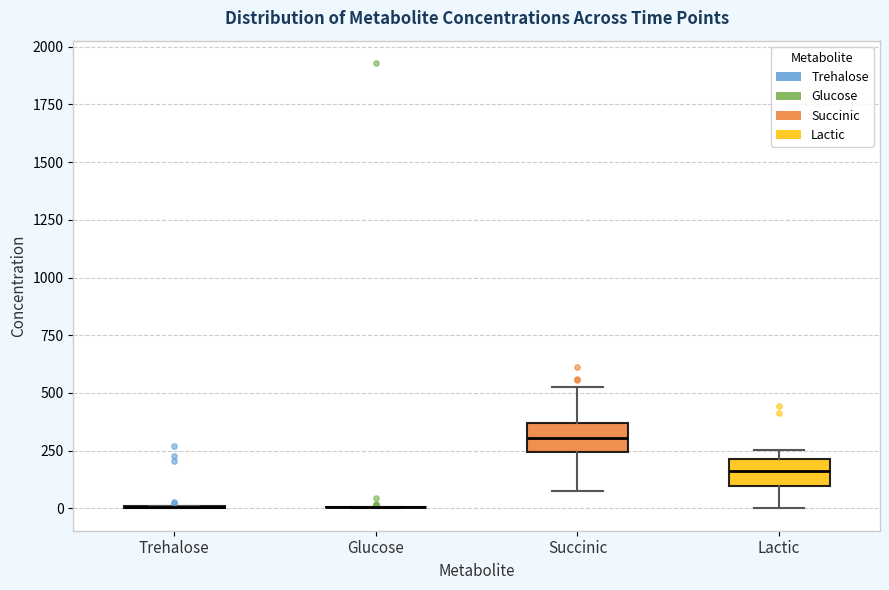

Reading left to right, transcribe this box plot: for each box, give where its median line is, the range the box spans, and where its two whiskers end, as read against the y-axis. The values are not printed on the chart, so give them approximately, as read against the axis.

Trehalose: box collapsed to a line at 0, whiskers 0 to 0
Glucose: box collapsed to a line at 0, whiskers 0 to 0
Succinic: median 300, box 250 to 350, whiskers 100 to 550
Lactic: median 150, box 100 to 200, whiskers 0 to 250